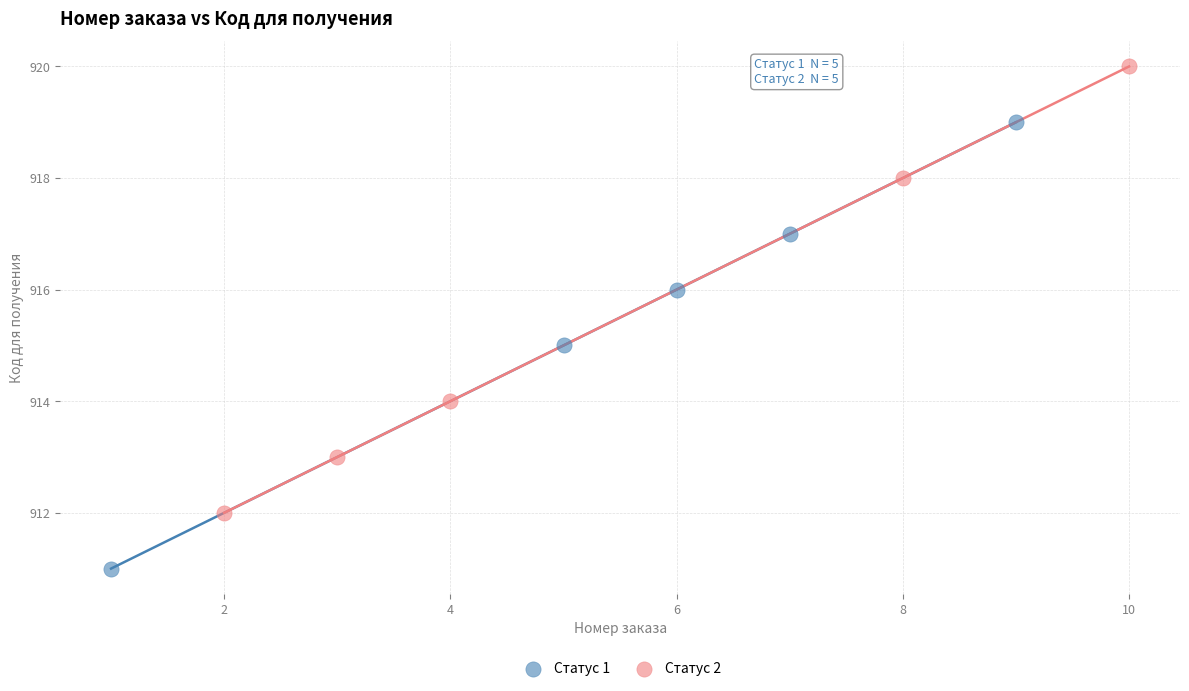

Which series reaches the minimum Y coordinate?

Статус 1